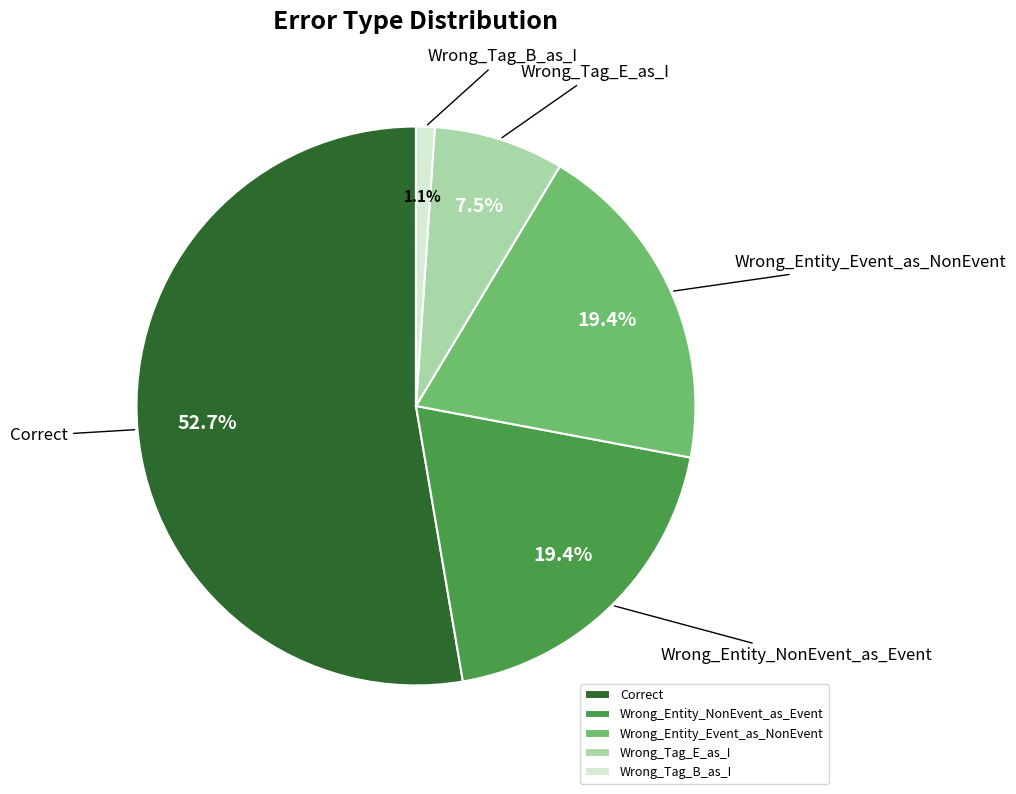

To the nearest percent, what is the average slice percentage?

20%